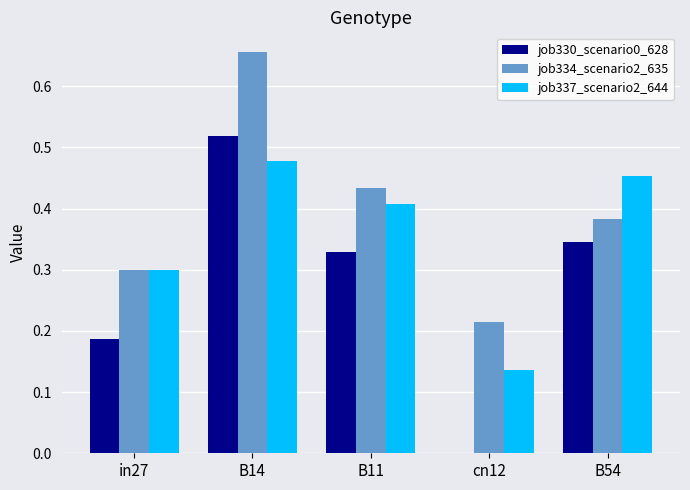

What are all the series names shown in the legend?

job330_scenario0_628, job334_scenario2_635, job337_scenario2_644